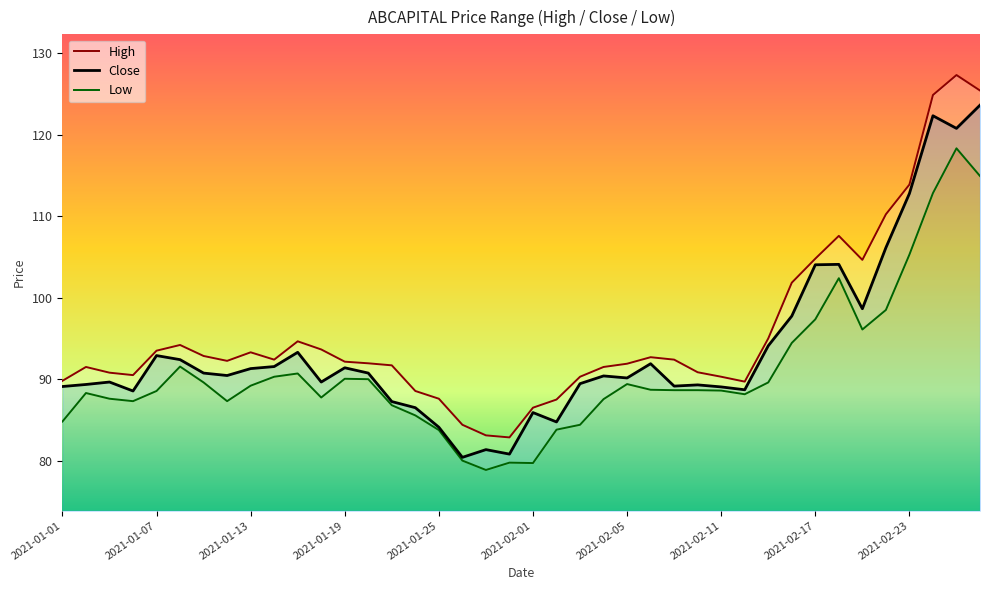

How many lines are shown in the chart?

3